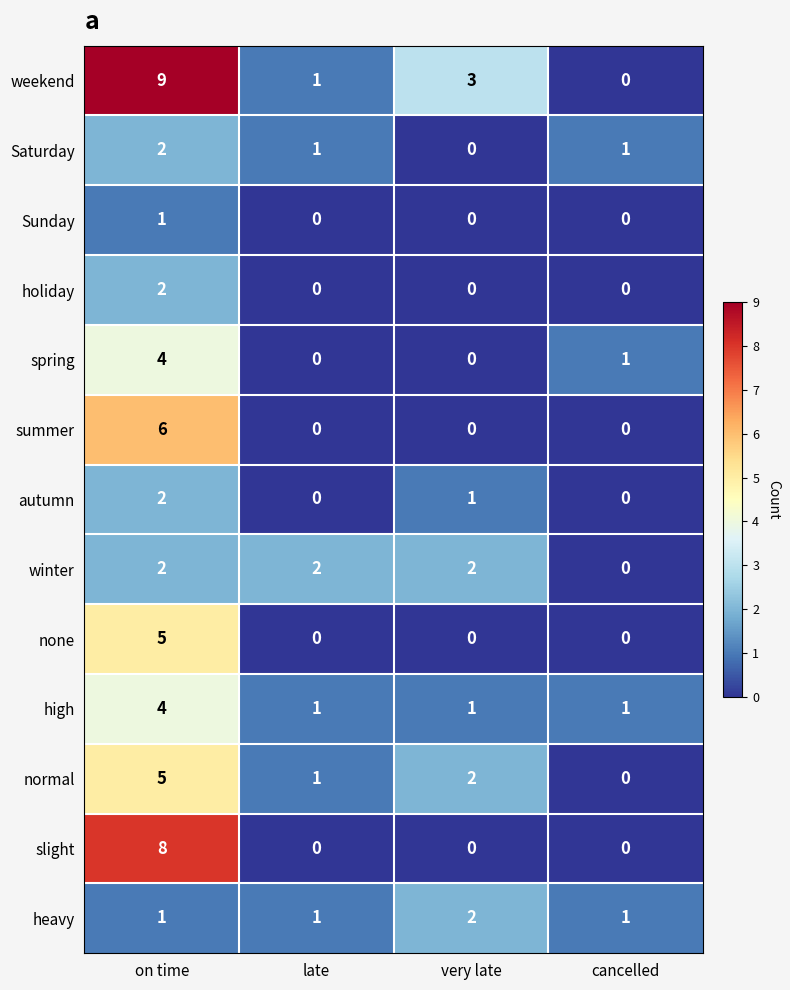

At which label is normal closest to 2?

very late